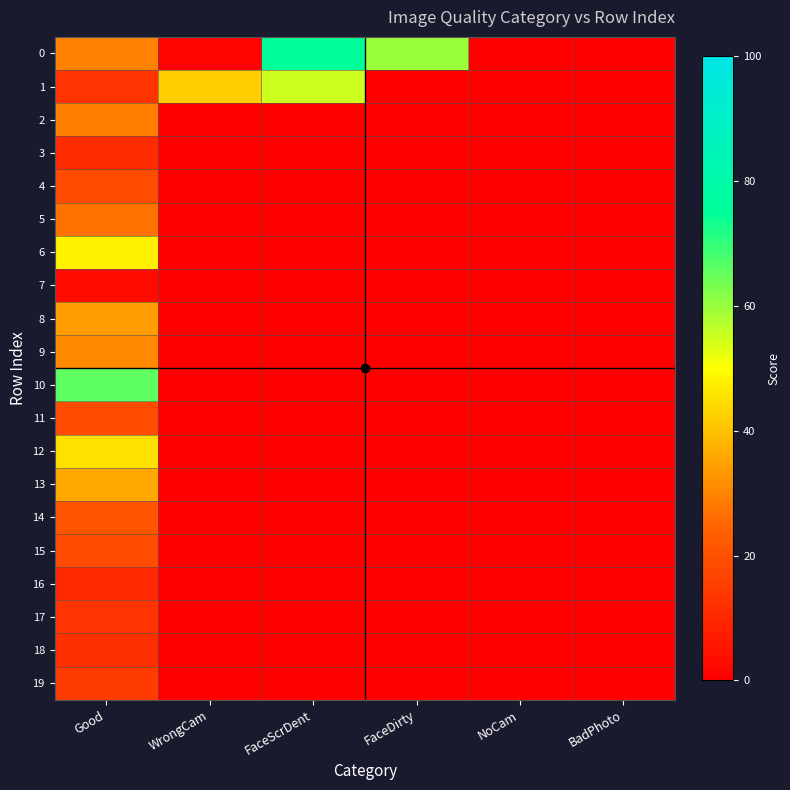

Reading left to right, what are all the values shown in this chart?

0: Good=30	WrongCam=1	FaceScrDent=75	FaceDirty=60	NoCam=0	BadPhoto=0
1: Good=13	WrongCam=42	FaceScrDent=55	FaceDirty=0	NoCam=0	BadPhoto=0
2: Good=29	WrongCam=0	FaceScrDent=0	FaceDirty=0	NoCam=0	BadPhoto=0
3: Good=11	WrongCam=0	FaceScrDent=0	FaceDirty=0	NoCam=0	BadPhoto=0
4: Good=19	WrongCam=0	FaceScrDent=0	FaceDirty=0	NoCam=0	BadPhoto=0
5: Good=27	WrongCam=0	FaceScrDent=0	FaceDirty=0	NoCam=0	BadPhoto=0
6: Good=48	WrongCam=0	FaceScrDent=0	FaceDirty=0	NoCam=0	BadPhoto=0
7: Good=3	WrongCam=0	FaceScrDent=0	FaceDirty=0	NoCam=0	BadPhoto=0
8: Good=34	WrongCam=0	FaceScrDent=0	FaceDirty=0	NoCam=0	BadPhoto=0
9: Good=31	WrongCam=0	FaceScrDent=0	FaceDirty=0	NoCam=0	BadPhoto=0
10: Good=66	WrongCam=0	FaceScrDent=0	FaceDirty=0	NoCam=0	BadPhoto=0
11: Good=19	WrongCam=0	FaceScrDent=0	FaceDirty=0	NoCam=0	BadPhoto=0
12: Good=45	WrongCam=0	FaceScrDent=0	FaceDirty=0	NoCam=0	BadPhoto=0
13: Good=36	WrongCam=0	FaceScrDent=0	FaceDirty=0	NoCam=0	BadPhoto=0
14: Good=21	WrongCam=0	FaceScrDent=0	FaceDirty=0	NoCam=0	BadPhoto=0
15: Good=19	WrongCam=0	FaceScrDent=0	FaceDirty=0	NoCam=0	BadPhoto=0
16: Good=10	WrongCam=0	FaceScrDent=0	FaceDirty=0	NoCam=0	BadPhoto=0
17: Good=13	WrongCam=0	FaceScrDent=0	FaceDirty=0	NoCam=0	BadPhoto=0
18: Good=12	WrongCam=0	FaceScrDent=0	FaceDirty=0	NoCam=0	BadPhoto=0
19: Good=15	WrongCam=0	FaceScrDent=0	FaceDirty=0	NoCam=0	BadPhoto=0